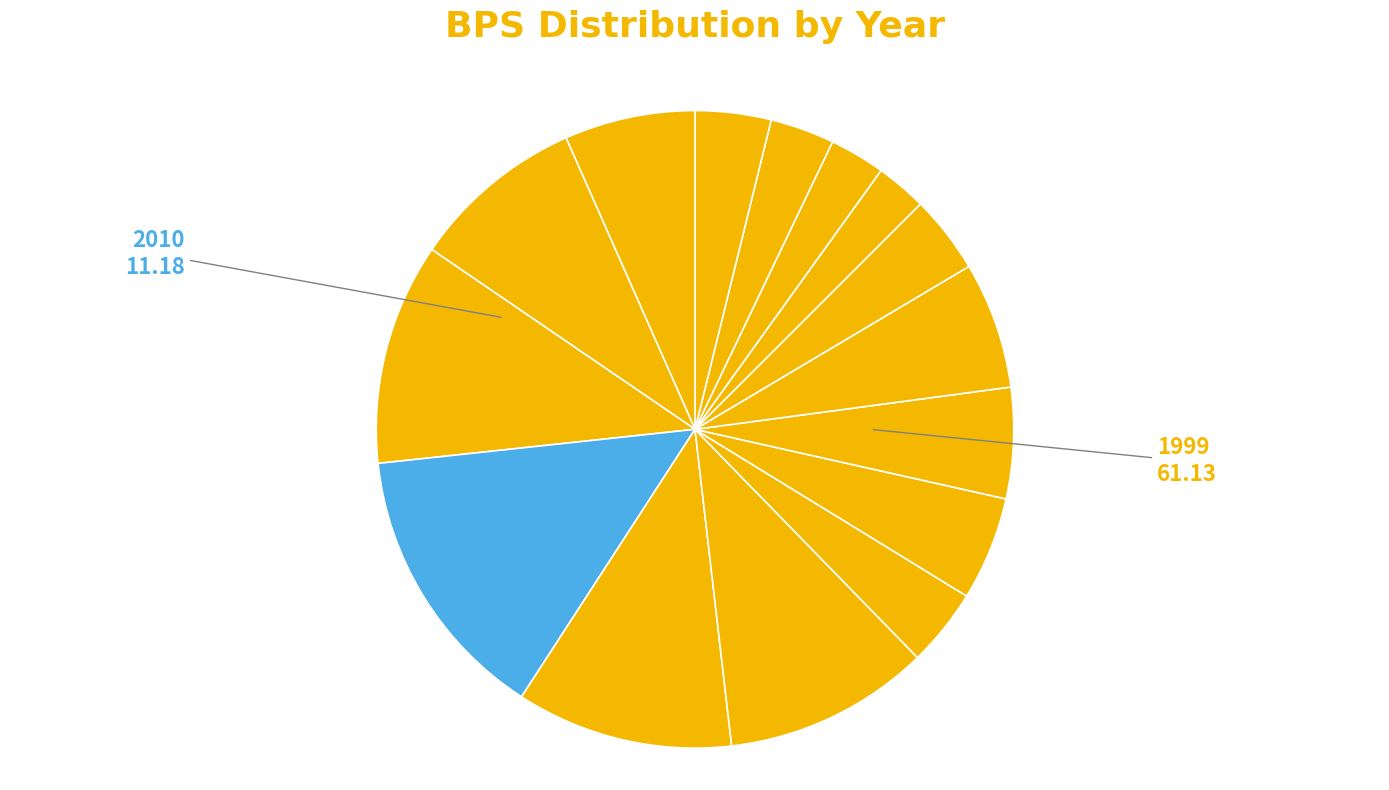

How many segments does this pie chart have?

15